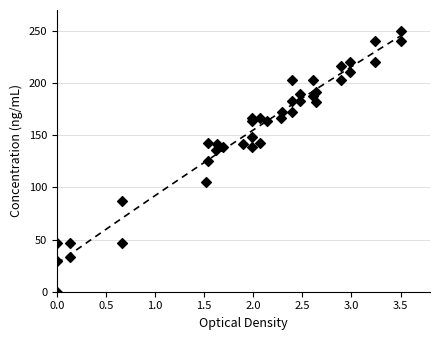

What is the range of Y values (max minus min)?

250.0